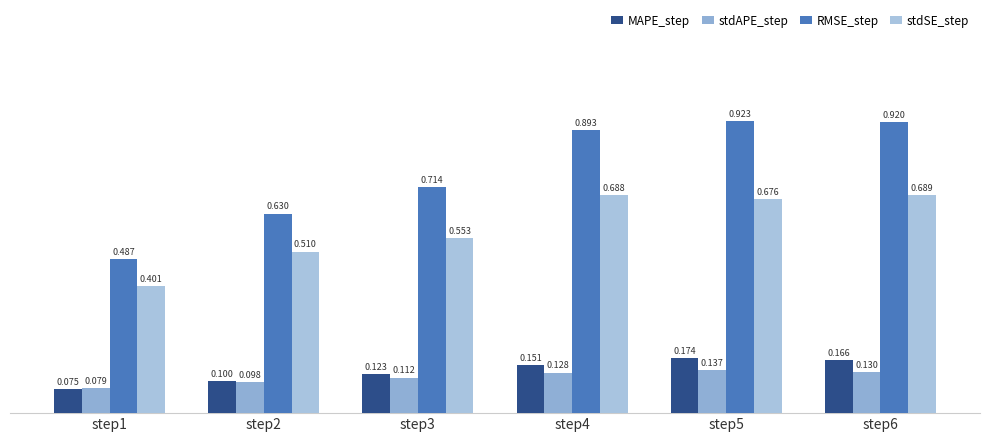

Where is stdAPE_step nearest to the value 0?

step1